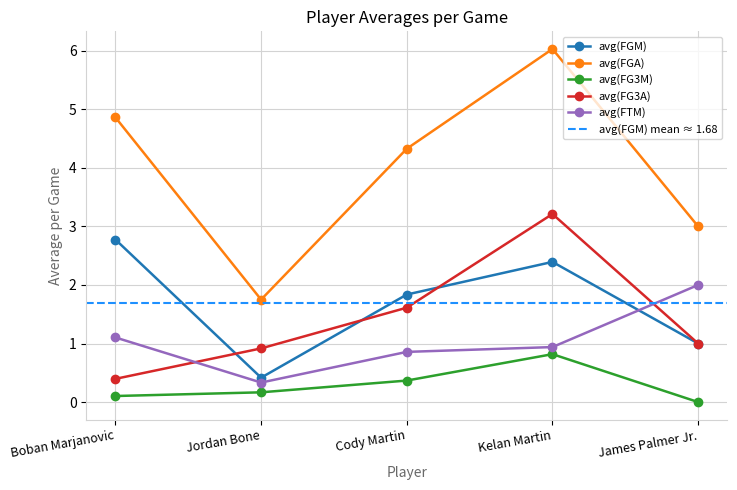

What is the greatest value displayed?

6.0